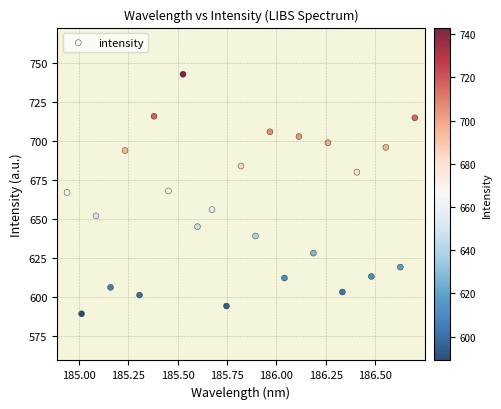

What is the range of Y values (max minus min)?

154